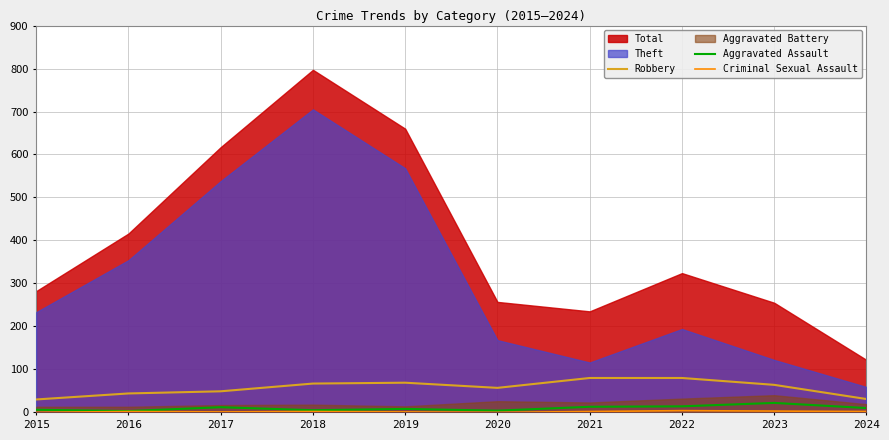

How many interior local peaks does the Robbery series have?

1